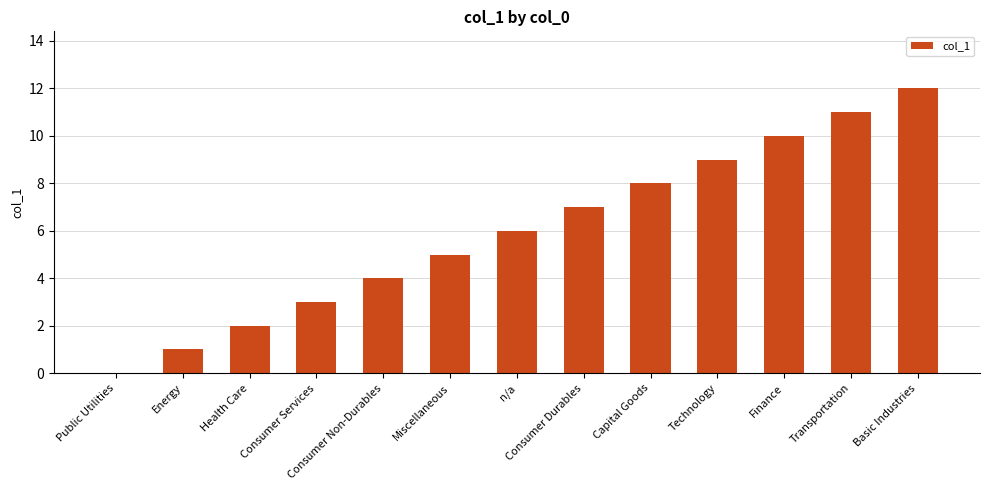

Reading left to right, list all the values displayed in this chart.

Public Utilities=0	Energy=1	Health Care=2	Consumer Services=3	Consumer Non-Durables=4	Miscellaneous=5	n/a=6	Consumer Durables=7	Capital Goods=8	Technology=9	Finance=10	Transportation=11	Basic Industries=12